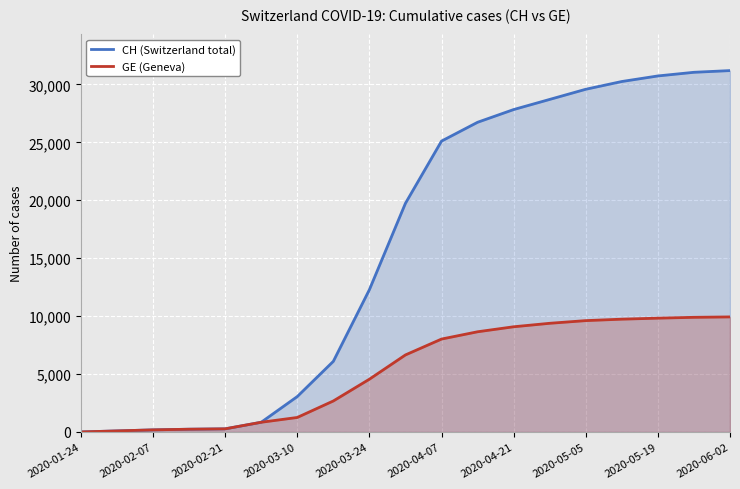

At which label is CH (Switzerland total) closest to 15598?

2020-03-24